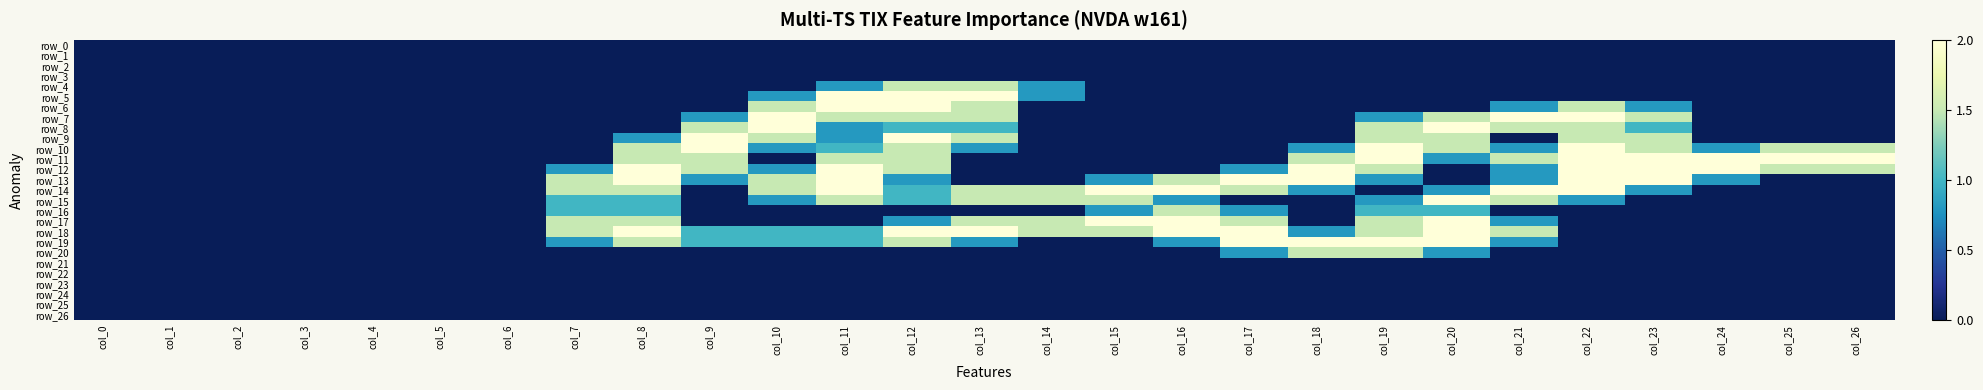

The value of row_6 at col_11 is 0.6. True or false?

False